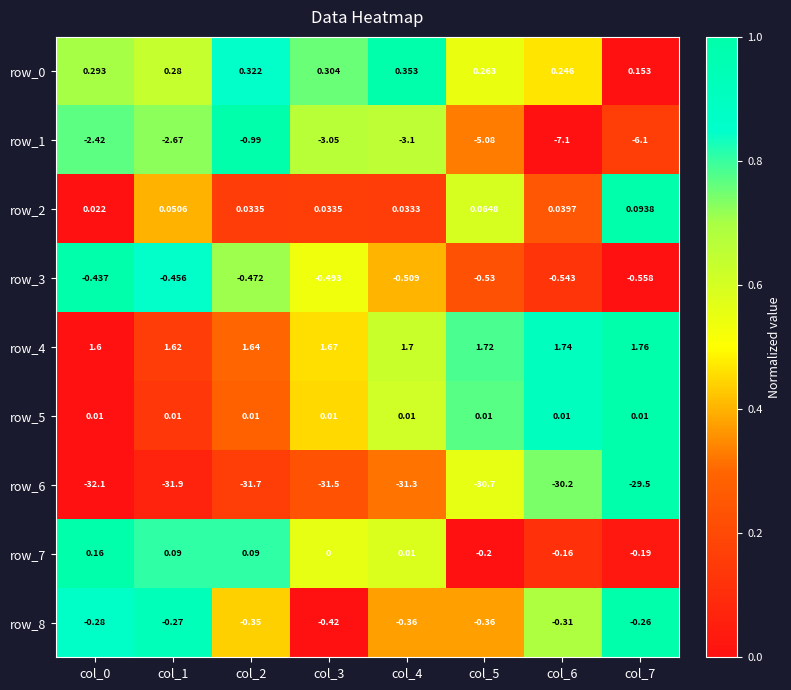

Is the value of row_0 at col_1 greater than the value of row_8 at col_5?

Yes